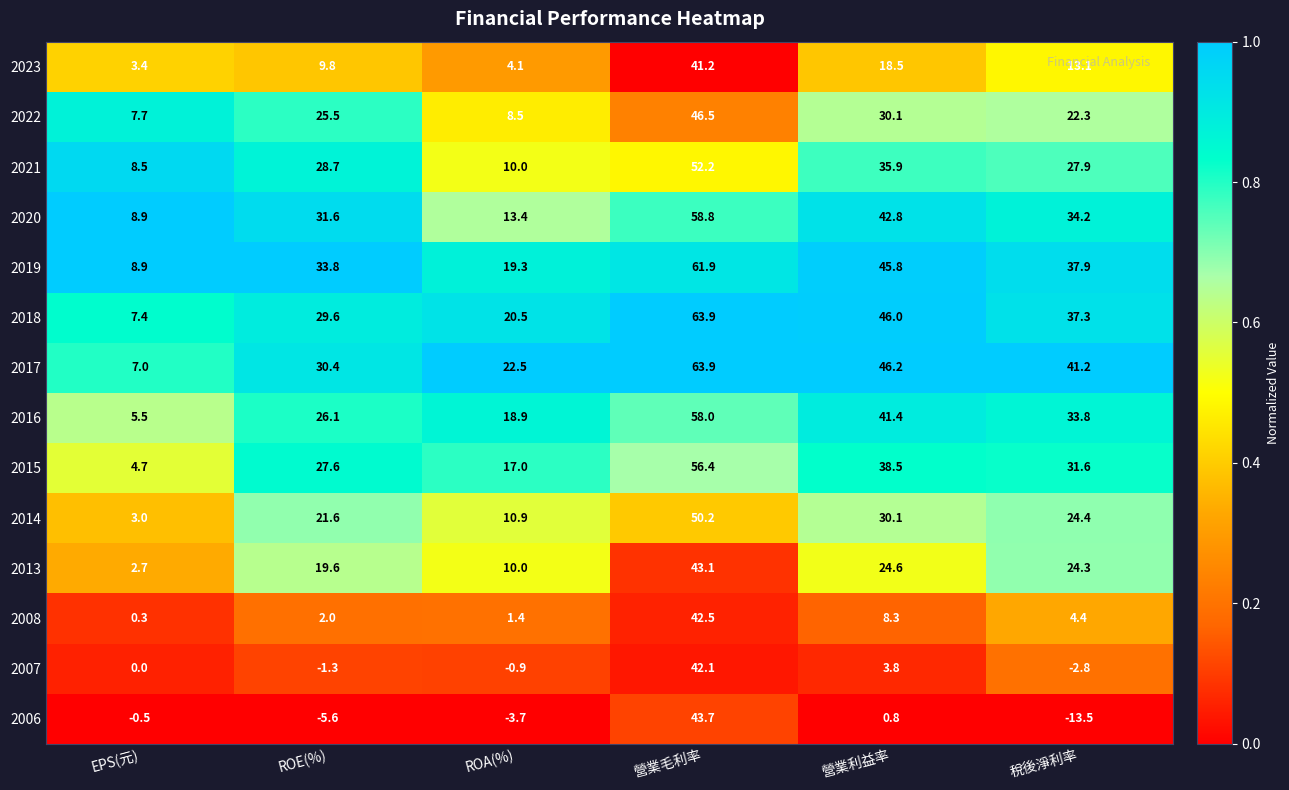

Rank the series at ROE(%) from highest to lowest value.

2019, 2020, 2017, 2018, 2021, 2015, 2016, 2022, 2014, 2013, 2023, 2008, 2007, 2006